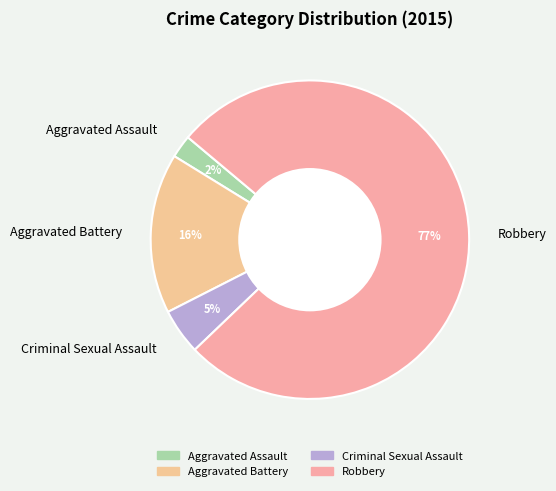

Approximately how many times larger is the value at Criminal Sexual Assault compared to Aggravated Battery?

0.3